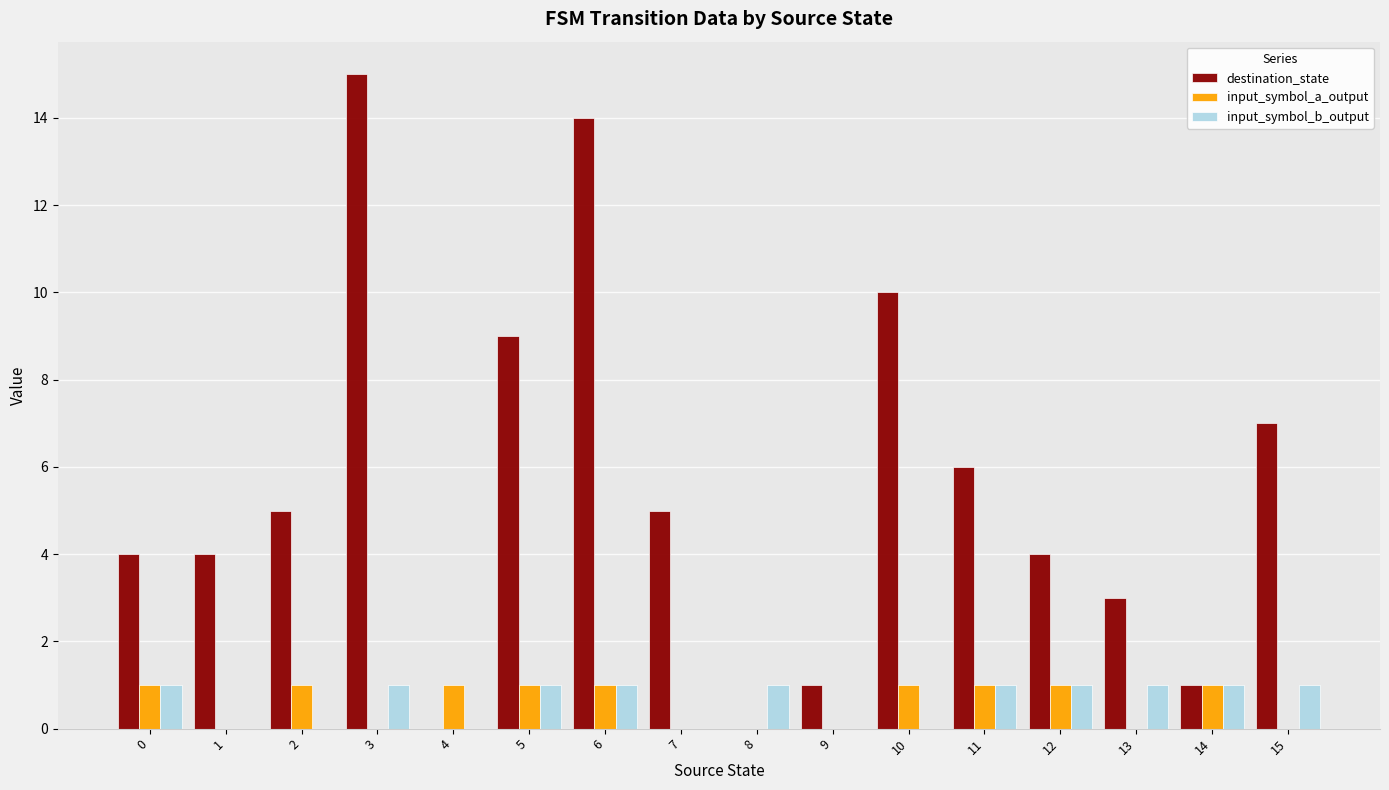

Which series has the largest total across all categories?

destination_state